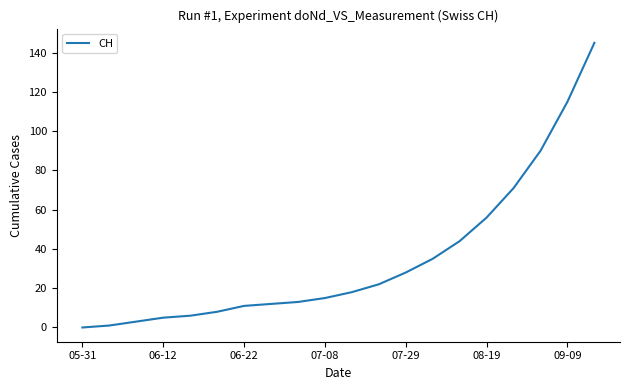

What is the maximum value shown in the chart?

145